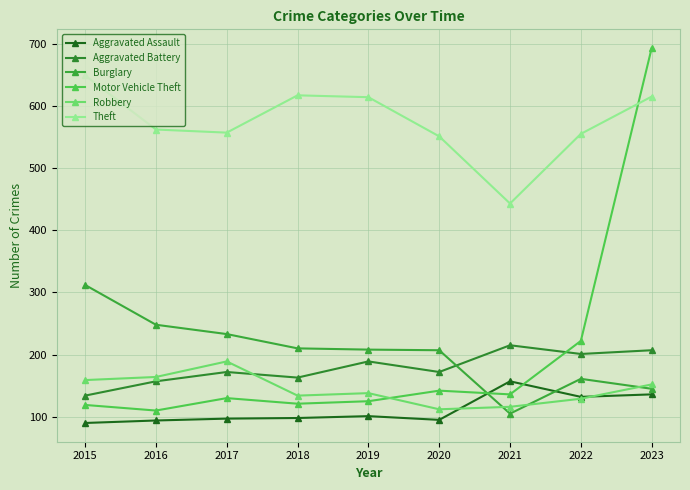

What is the highest value of the Motor Vehicle Theft series?

693